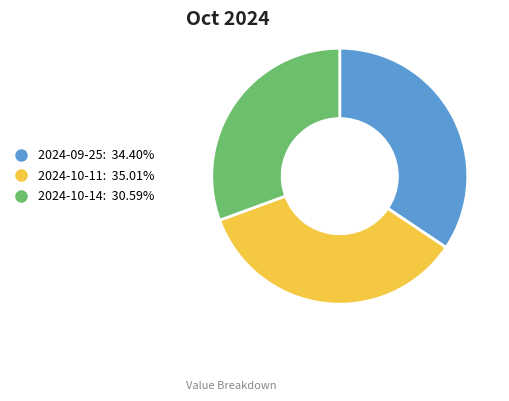

To the nearest percent, what is the average slice percentage?

33%